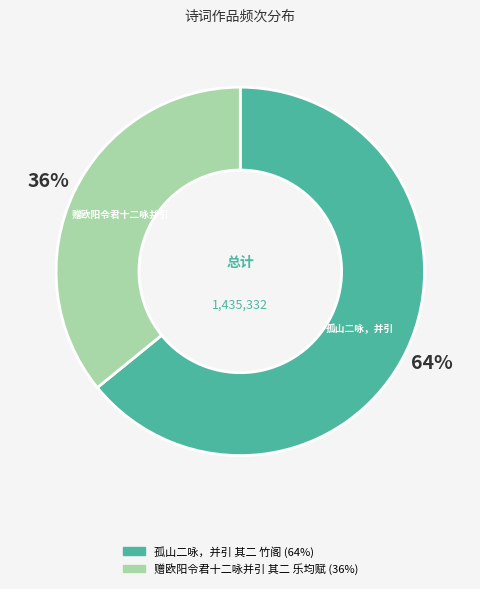

To the nearest percent, what is the difference between the largest and smallest slice percentages?

28%